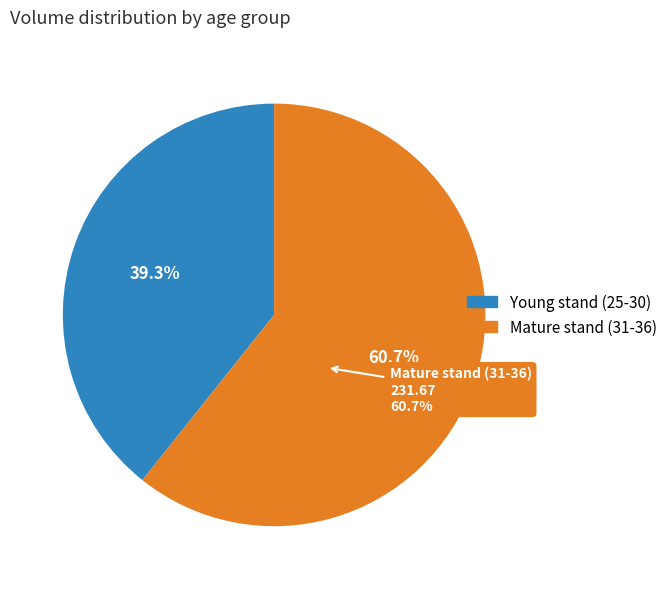

Does any single category account for the majority?

No